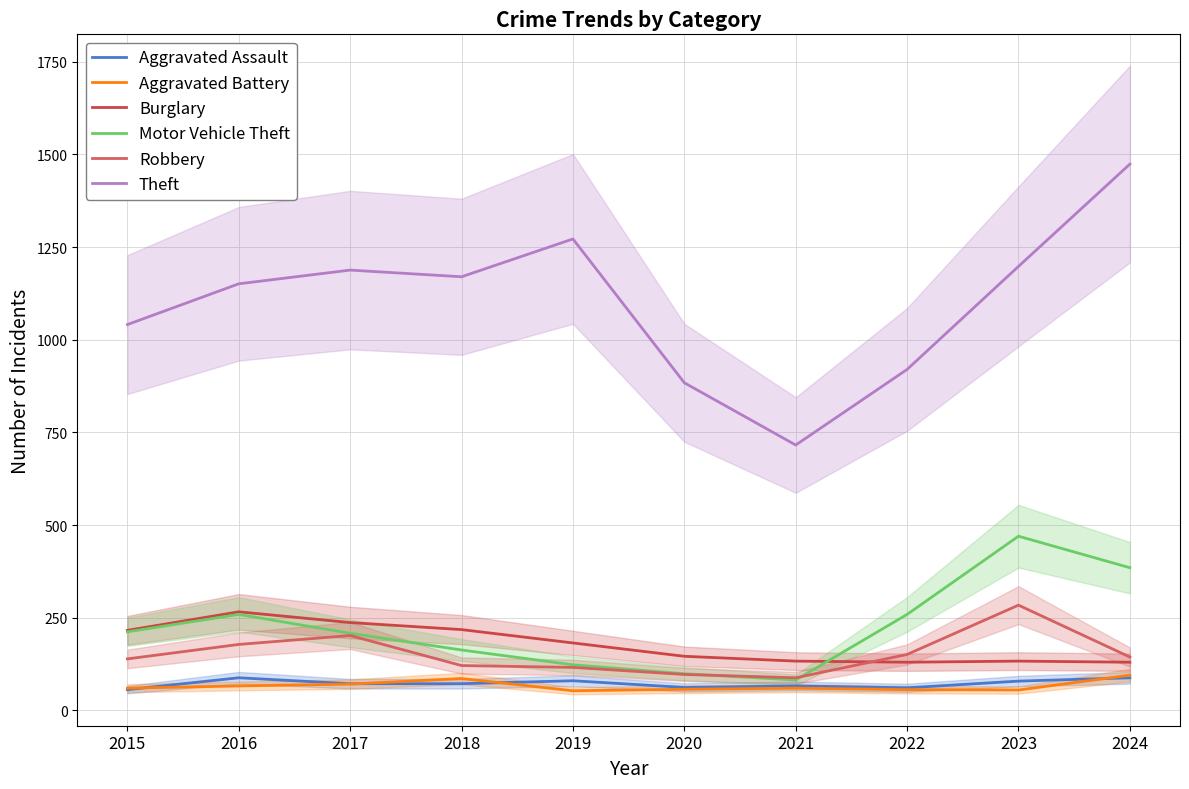

At how many categories does at least one series exceed 336?

10